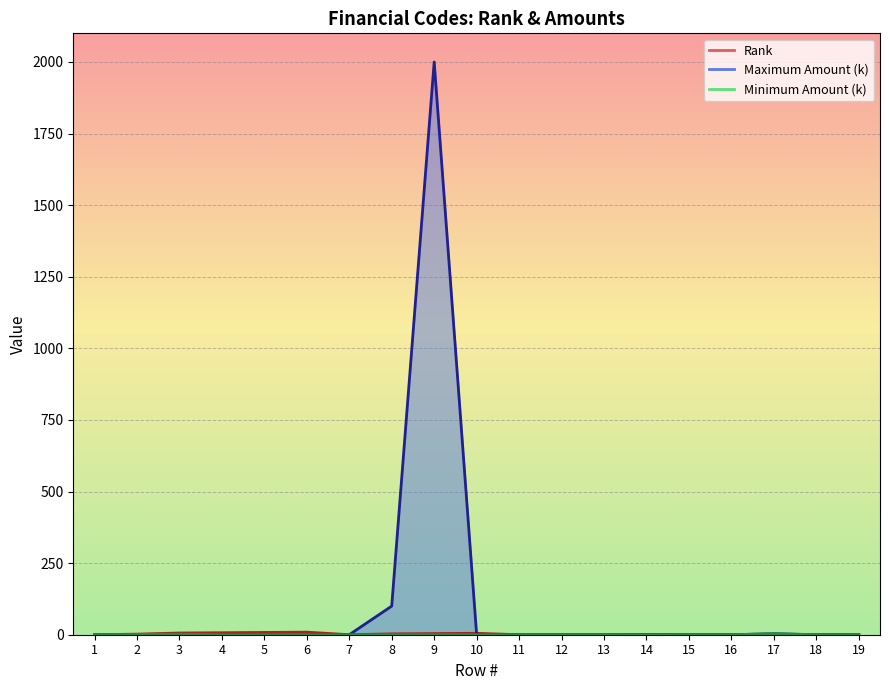

True or false: Rank and Minimum Amount (k) cross at least once.

False